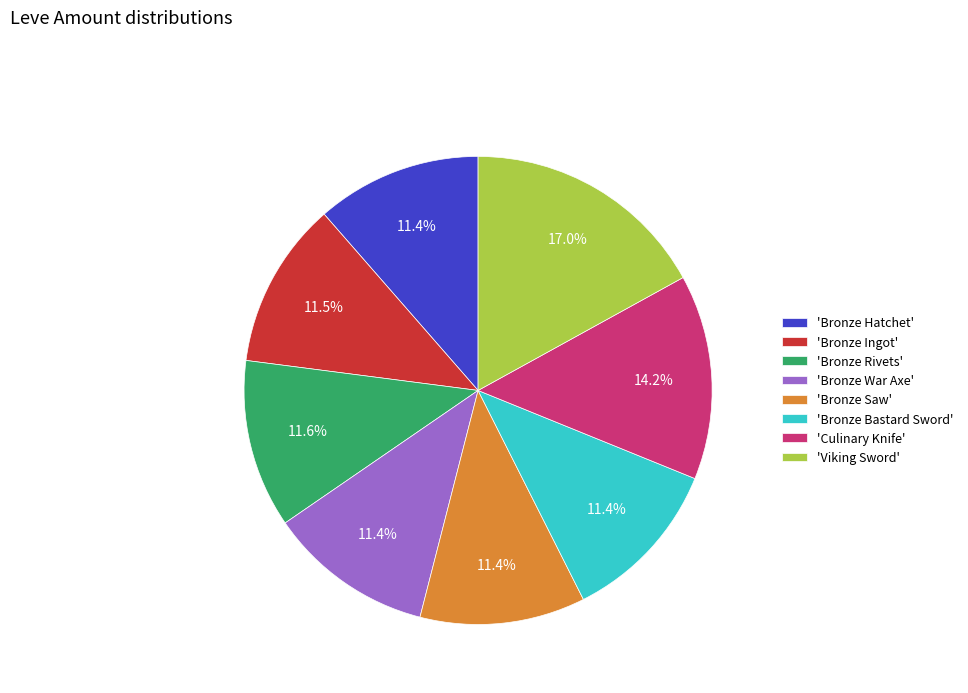

Is the sum of 'Culinary Knife' and 'Viking Sword' greater than half?

No